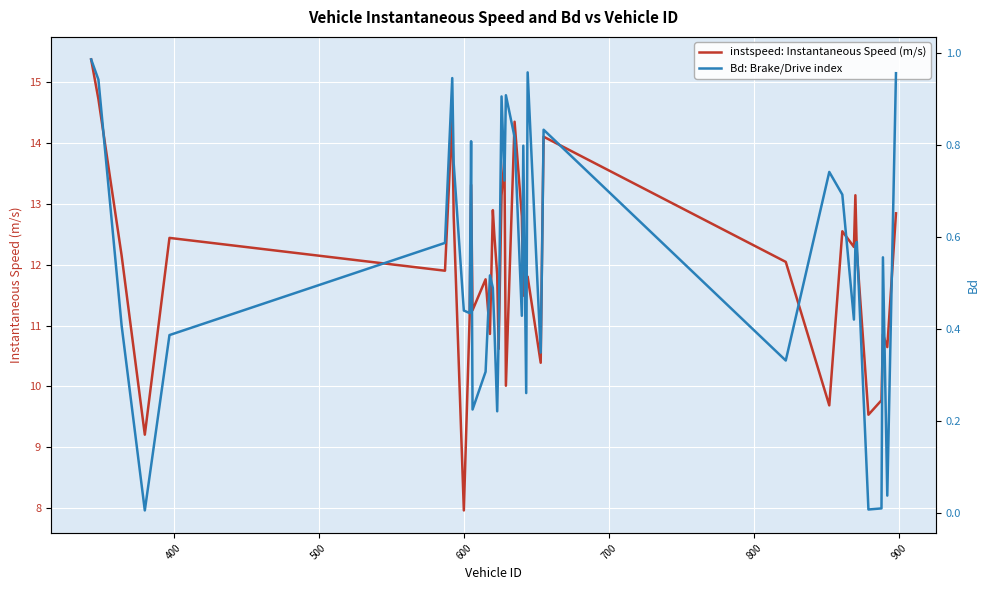

True or false: Bd: Brake/Drive index and instspeed: Instantaneous Speed (m/s) intersect in this chart.

False